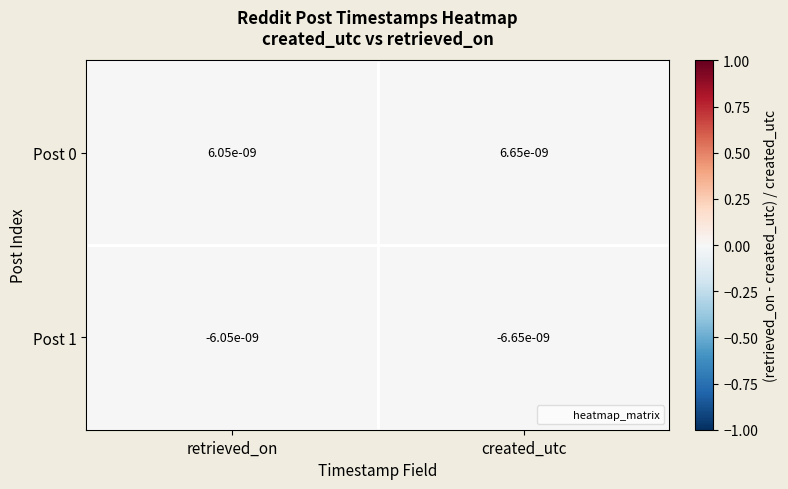

List the labels in order of Post 1 value, smallest first.

created_utc, retrieved_on